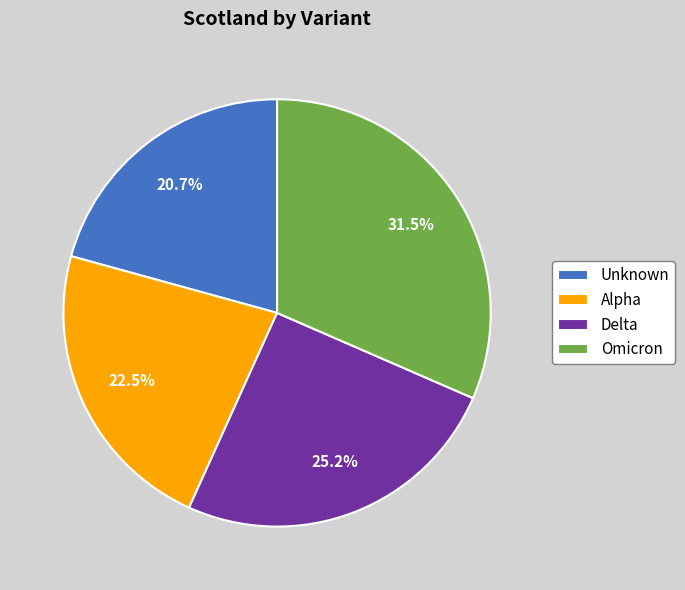

How many slices are in this pie chart?

4